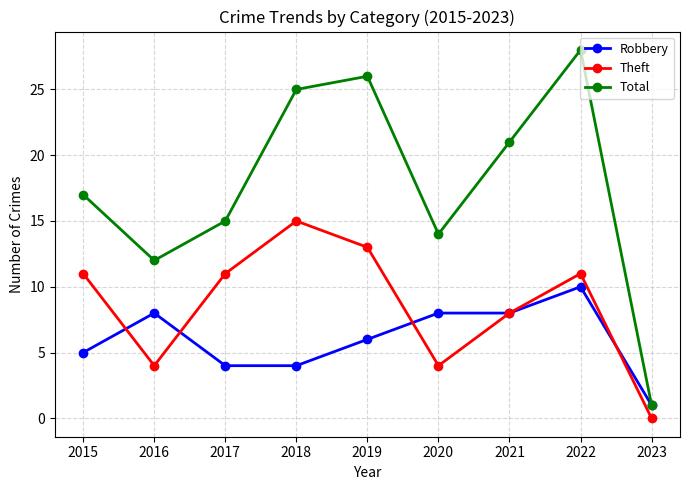

Reading left to right, extract all data points from this chart.

Robbery: 2015=5	2016=8	2017=4	2018=4	2019=6	2020=8	2021=8	2022=10	2023=1
Theft: 2015=11	2016=4	2017=11	2018=15	2019=13	2020=4	2021=8	2022=11	2023=0
Total: 2015=17	2016=12	2017=15	2018=25	2019=26	2020=14	2021=21	2022=28	2023=1